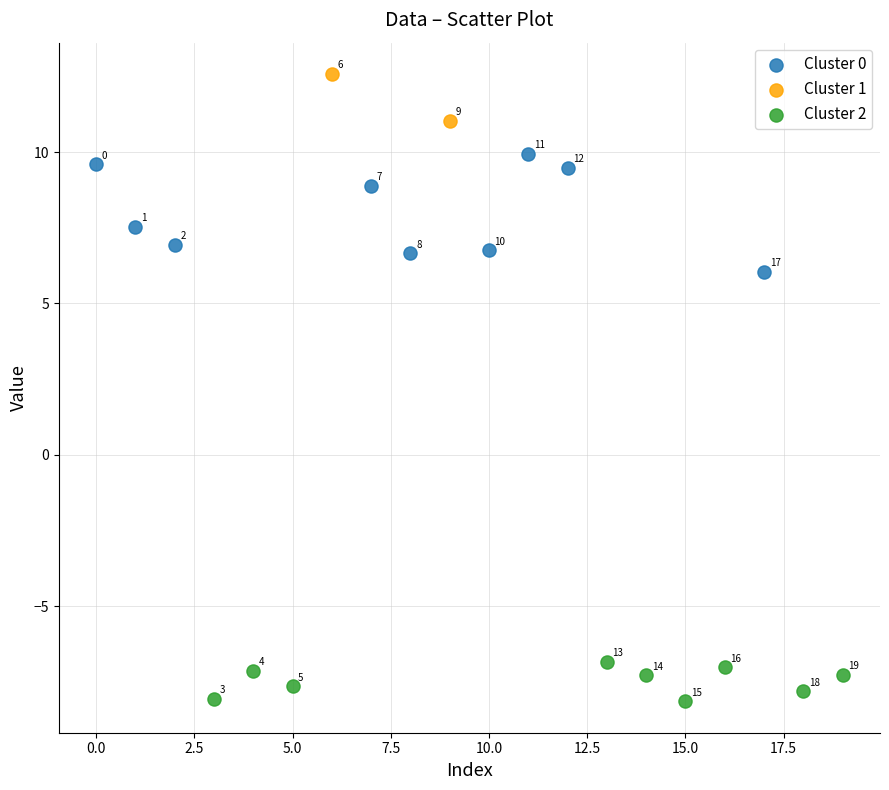

Which series reaches the minimum Y coordinate?

Cluster 2